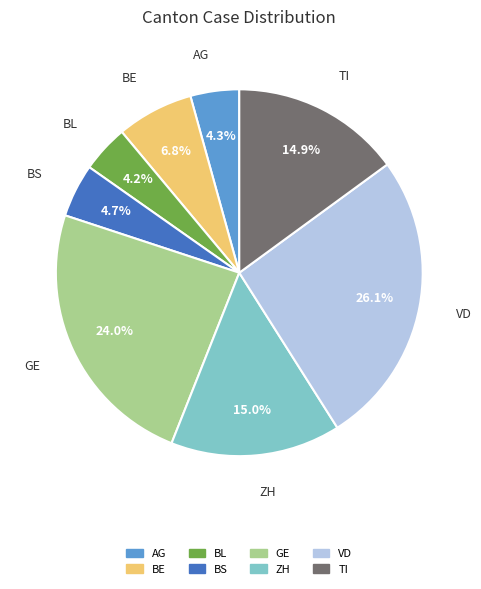

What is the largest slice in the pie chart?

VD